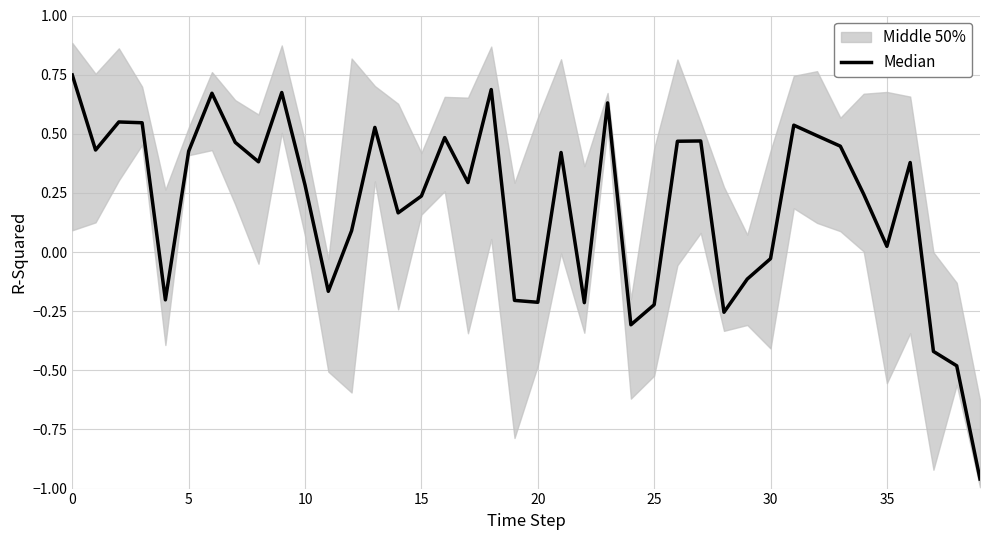

Which category has the lowest value across all series?

39